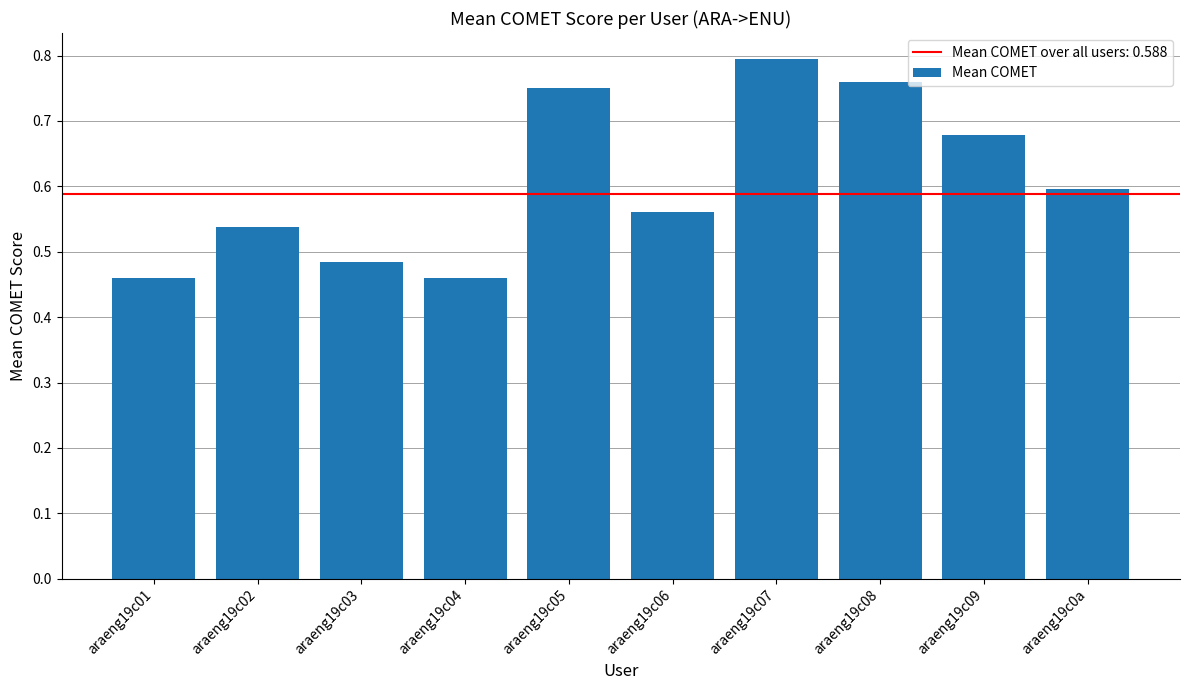

What is the label of the 3rd bar from the left?

araeng19c03